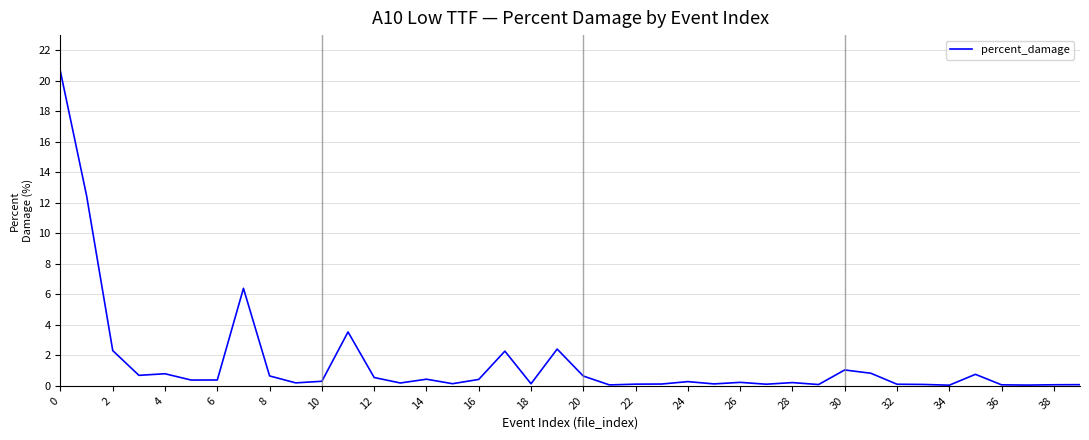

What is the difference between the maximum and minimum values?

20.6